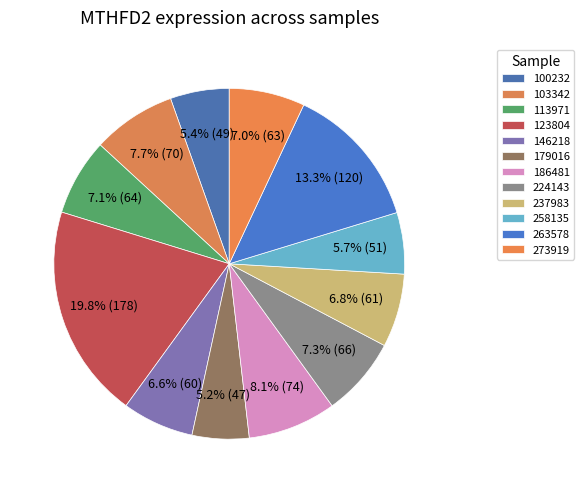

Which has a higher value, 103342 or 273919?

103342